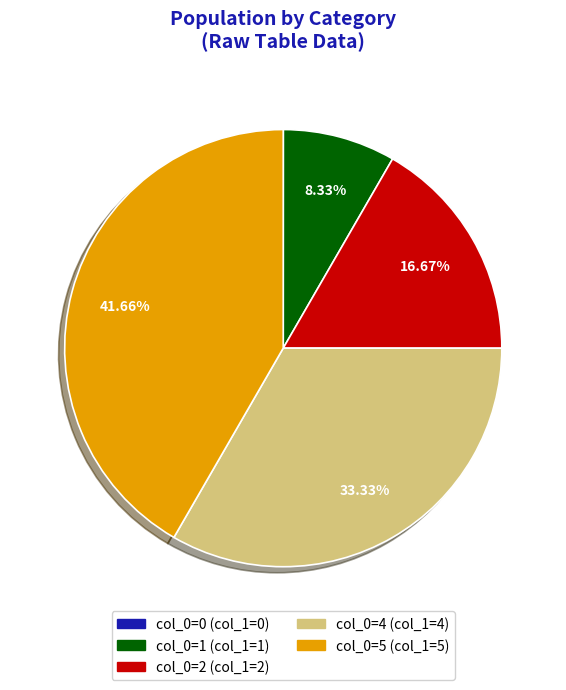

Does any single category account for the majority?

No